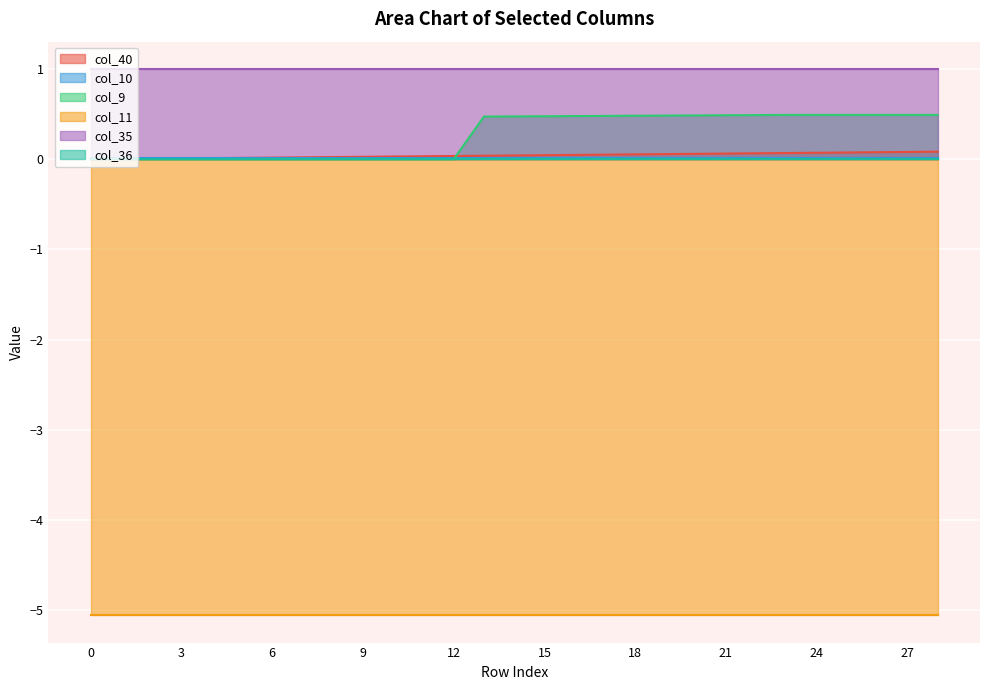

Which series has the widest spread of values?

col_9